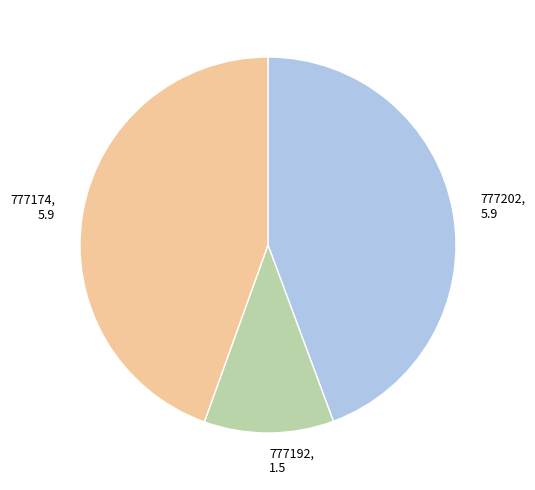

Which slice is the smallest?

777192